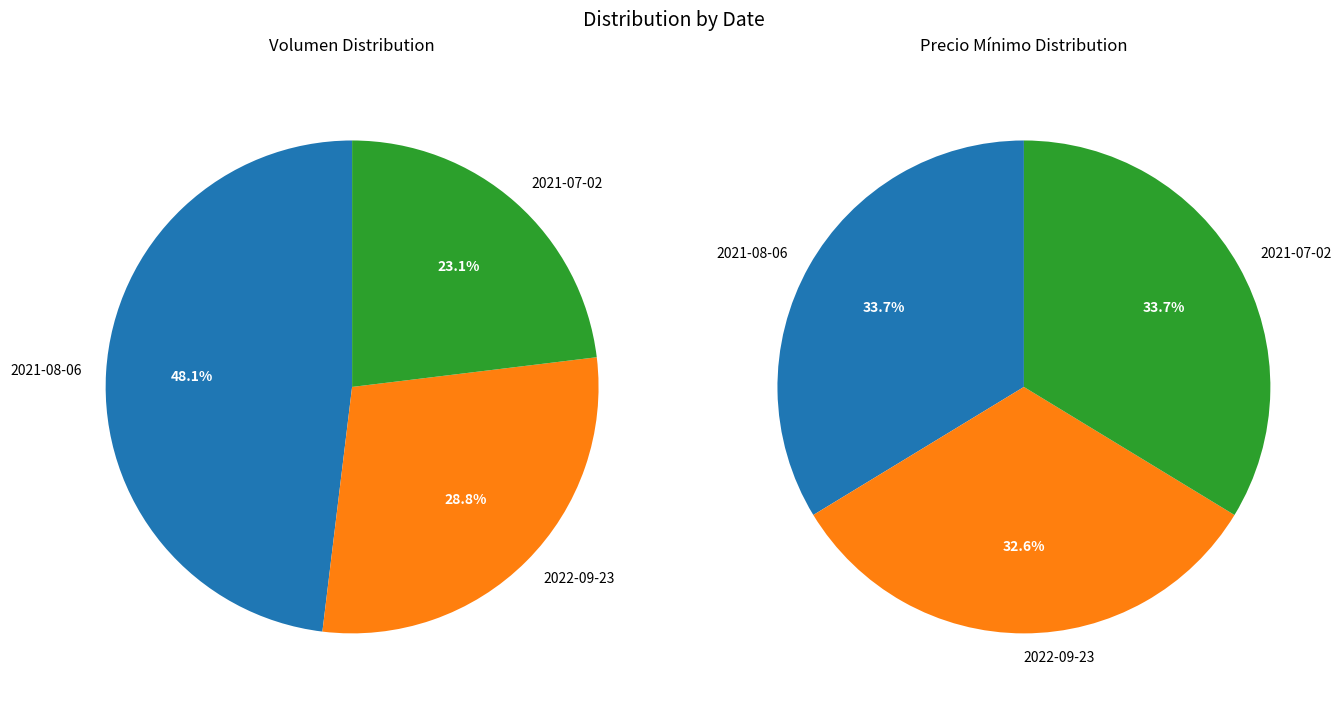

Rank the categories by Precio minimo value from lowest to highest.

2022-09-23, 2021-08-06, 2021-07-02